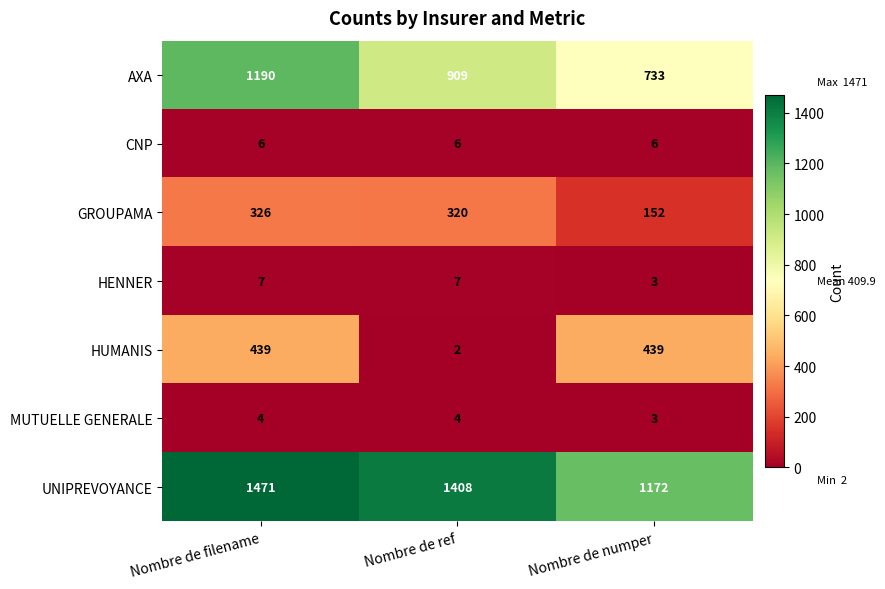

Which series has the largest total across all categories?

UNIPREVOYANCE